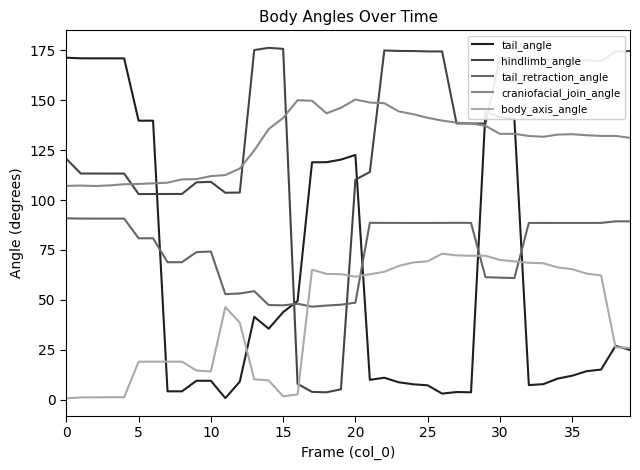

What is the highest value of the hindlimb_angle series?

176.2